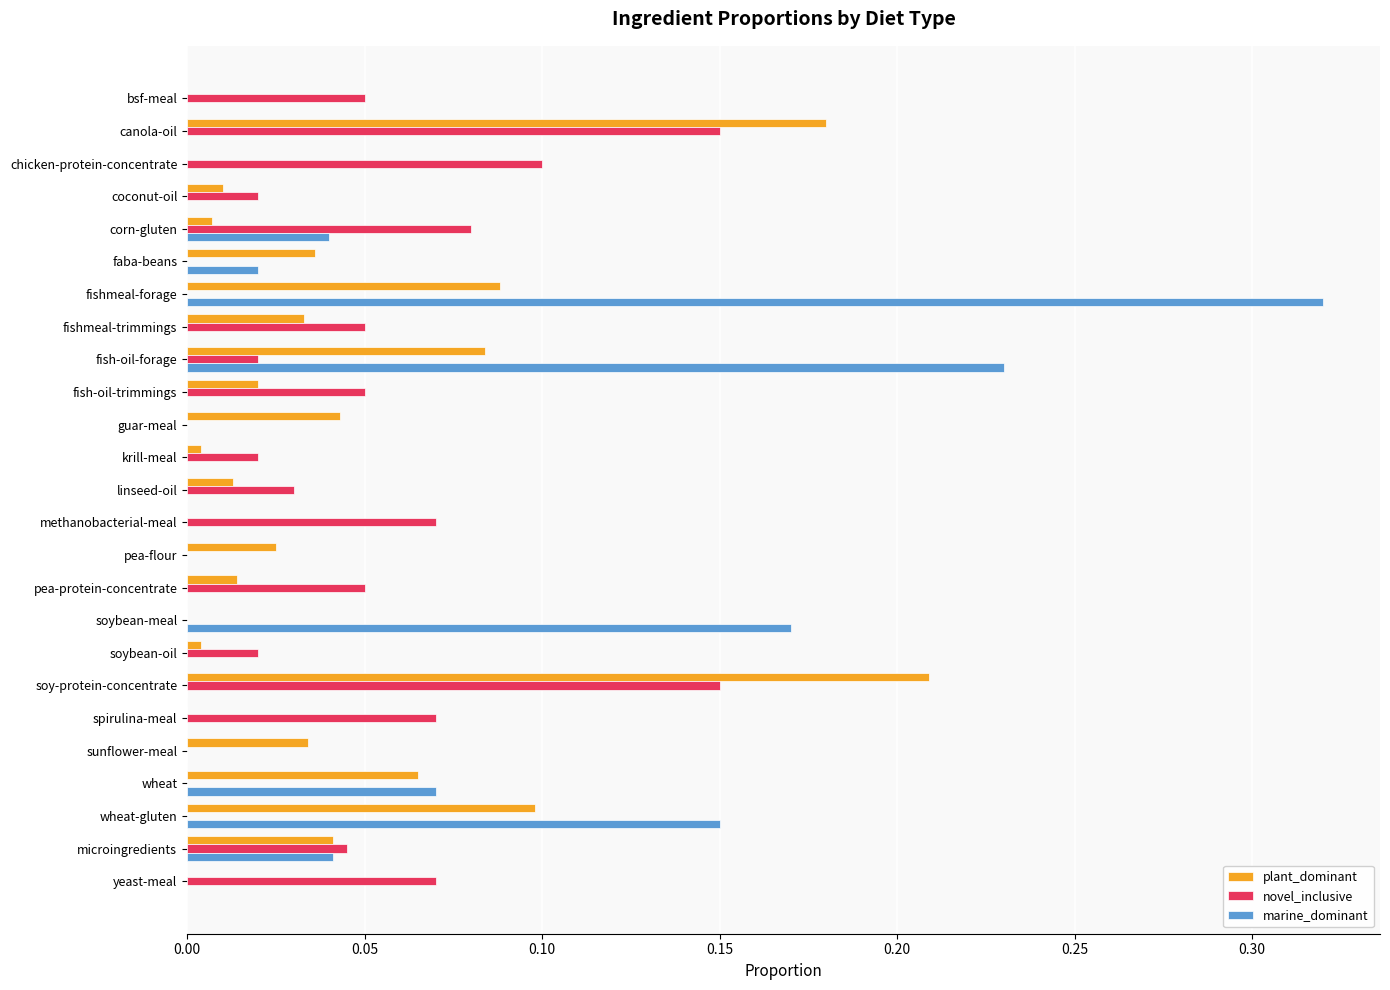

At which category is the sum across all series the highest?

fishmeal-forage